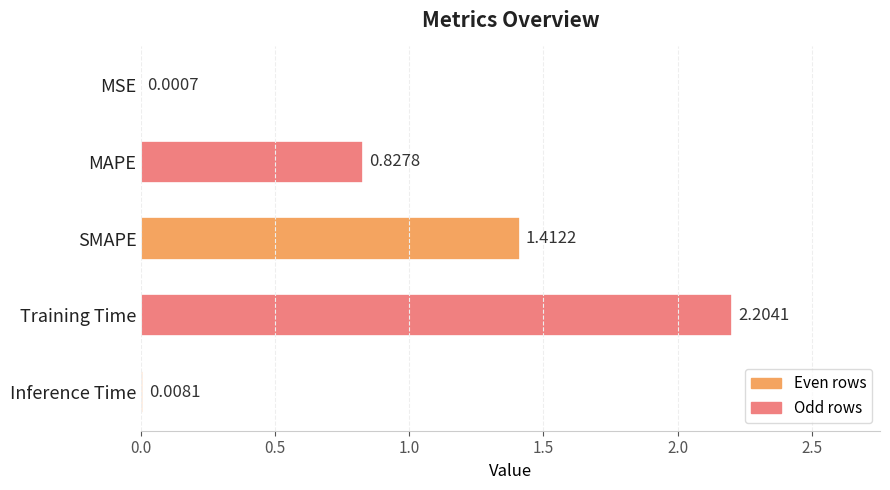

Where is the data nearest to the value 1?

MAPE